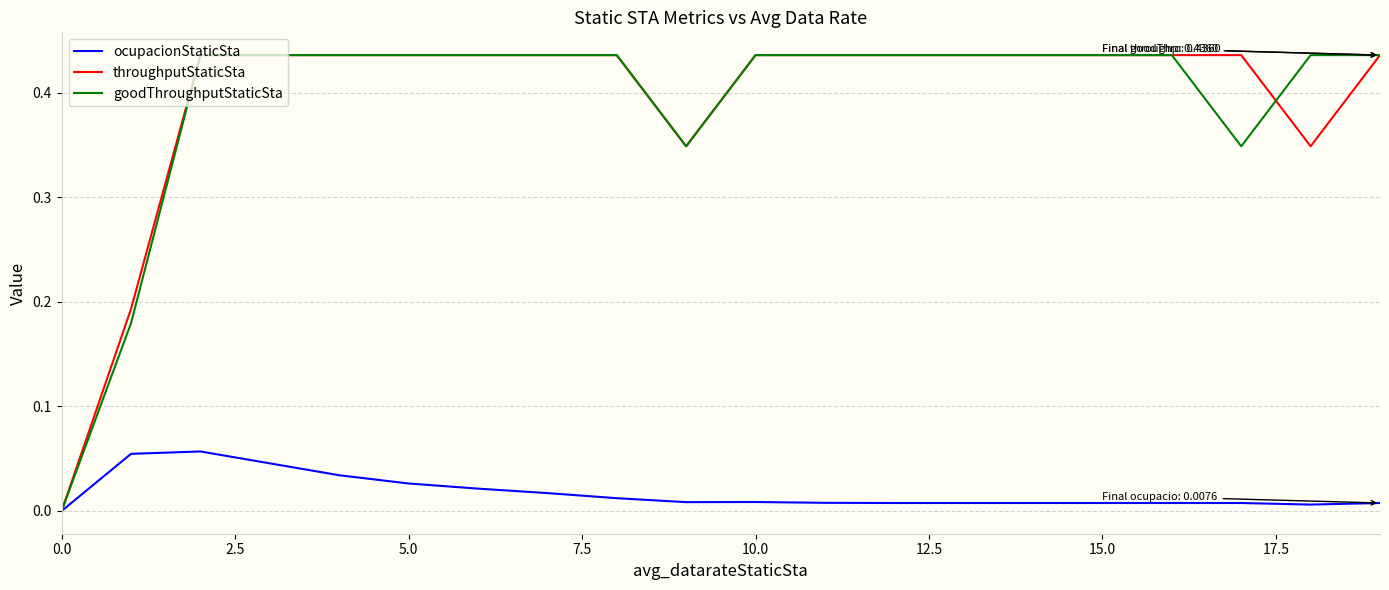

Which series has the widest spread of values?

throughputStaticSta